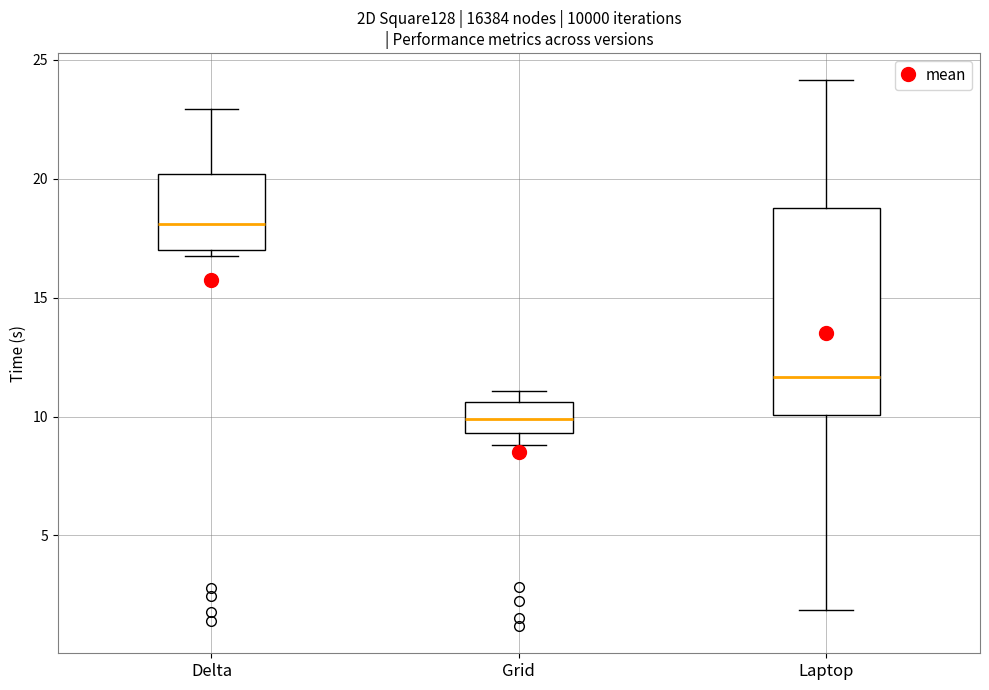

Where is the lower edge of the box for Grid on the y-axis? The values are not printed on the chart, so give them approximately, as read against the axis.

9.5